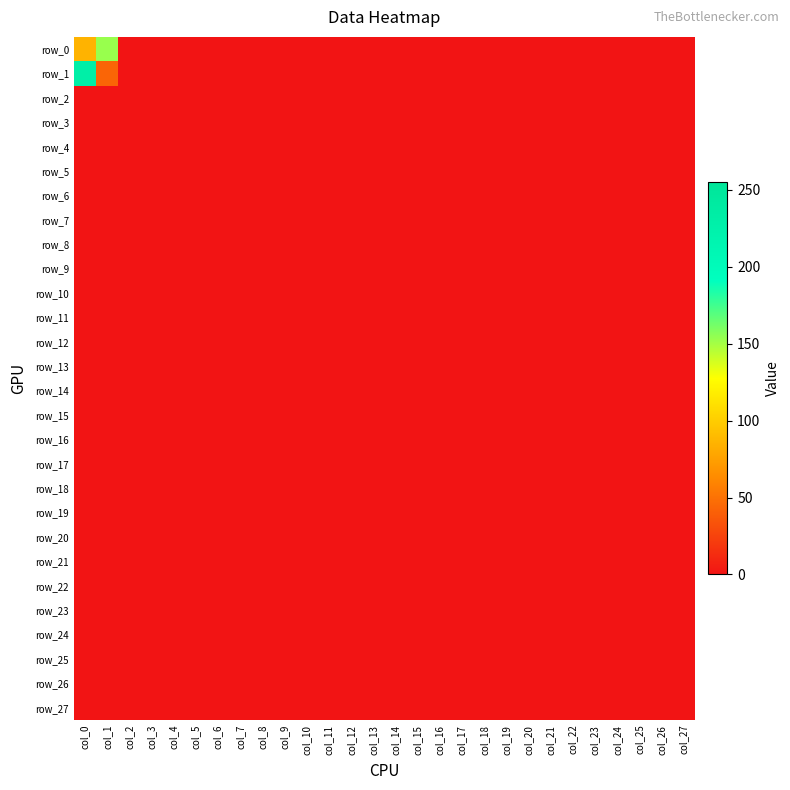

Reading left to right, what are all the values shown in this chart?

row_0: 86	153	0	0	0	0	0	0	0	0	0	0	0	0	0	0	0	0	0	0	0	0	0	0	0	0	0	0
row_1: 230	43	0	0	0	0	0	0	0	0	0	0	0	0	0	0	0	0	0	0	0	0	0	0	0	0	0	0
row_2: 0	0	0	0	0	0	0	0	0	0	0	0	0	0	0	0	0	0	0	0	0	0	0	0	0	0	0	0
row_3: 0	0	0	0	0	0	0	0	0	0	0	0	0	0	0	0	0	0	0	0	0	0	0	0	0	0	0	0
row_4: 0	0	0	0	0	0	0	0	0	0	0	0	0	0	0	0	0	0	0	0	0	0	0	0	0	0	0	0
row_5: 0	0	0	0	0	0	0	0	0	0	0	0	0	0	0	0	0	0	0	0	0	0	0	0	0	0	0	0
row_6: 0	0	0	0	0	0	0	0	0	0	0	0	0	0	0	0	0	0	0	0	0	0	0	0	0	0	0	0
row_7: 0	0	0	0	0	0	0	0	0	0	0	0	0	0	0	0	0	0	0	0	0	0	0	0	0	0	0	0
row_8: 0	0	0	0	0	0	0	0	0	0	0	0	0	0	0	0	0	0	0	0	0	0	0	0	0	0	0	0
row_9: 0	0	0	0	0	0	0	0	0	0	0	0	0	0	0	0	0	0	0	0	0	0	0	0	0	0	0	0
row_10: 0	0	0	0	0	0	0	0	0	0	0	0	0	0	0	0	0	0	0	0	0	0	0	0	0	0	0	0
row_11: 0	0	0	0	0	0	0	0	0	0	0	0	0	0	0	0	0	0	0	0	0	0	0	0	0	0	0	0
row_12: 0	0	0	0	0	0	0	0	0	0	0	0	0	0	0	0	0	0	0	0	0	0	0	0	0	0	0	0
row_13: 0	0	0	0	0	0	0	0	0	0	0	0	0	0	0	0	0	0	0	0	0	0	0	0	0	0	0	0
row_14: 0	0	0	0	0	0	0	0	0	0	0	0	0	0	0	0	0	0	0	0	0	0	0	0	0	0	0	0
row_15: 0	0	0	0	0	0	0	0	0	0	0	0	0	0	0	0	0	0	0	0	0	0	0	0	0	0	0	0
row_16: 0	0	0	0	0	0	0	0	0	0	0	0	0	0	0	0	0	0	0	0	0	0	0	0	0	0	0	0
row_17: 0	0	0	0	0	0	0	0	0	0	0	0	0	0	0	0	0	0	0	0	0	0	0	0	0	0	0	0
row_18: 0	0	0	0	0	0	0	0	0	0	0	0	0	0	0	0	0	0	0	0	0	0	0	0	0	0	0	0
row_19: 0	0	0	0	0	0	0	0	0	0	0	0	0	0	0	0	0	0	0	0	0	0	0	0	0	0	0	0
row_20: 0	0	0	0	0	0	0	0	0	0	0	0	0	0	0	0	0	0	0	0	0	0	0	0	0	0	0	0
row_21: 0	0	0	0	0	0	0	0	0	0	0	0	0	0	0	0	0	0	0	0	0	0	0	0	0	0	0	0
row_22: 0	0	0	0	0	0	0	0	0	0	0	0	0	0	0	0	0	0	0	0	0	0	0	0	0	0	0	0
row_23: 0	0	0	0	0	0	0	0	0	0	0	0	0	0	0	0	0	0	0	0	0	0	0	0	0	0	0	0
row_24: 0	0	0	0	0	0	0	0	0	0	0	0	0	0	0	0	0	0	0	0	0	0	0	0	0	0	0	0
row_25: 0	0	0	0	0	0	0	0	0	0	0	0	0	0	0	0	0	0	0	0	0	0	0	0	0	0	0	0
row_26: 0	0	0	0	0	0	0	0	0	0	0	0	0	0	0	0	0	0	0	0	0	0	0	0	0	0	0	0
row_27: 0	0	0	0	0	0	0	0	0	0	0	0	0	0	0	0	0	0	0	0	0	0	0	0	0	0	0	0